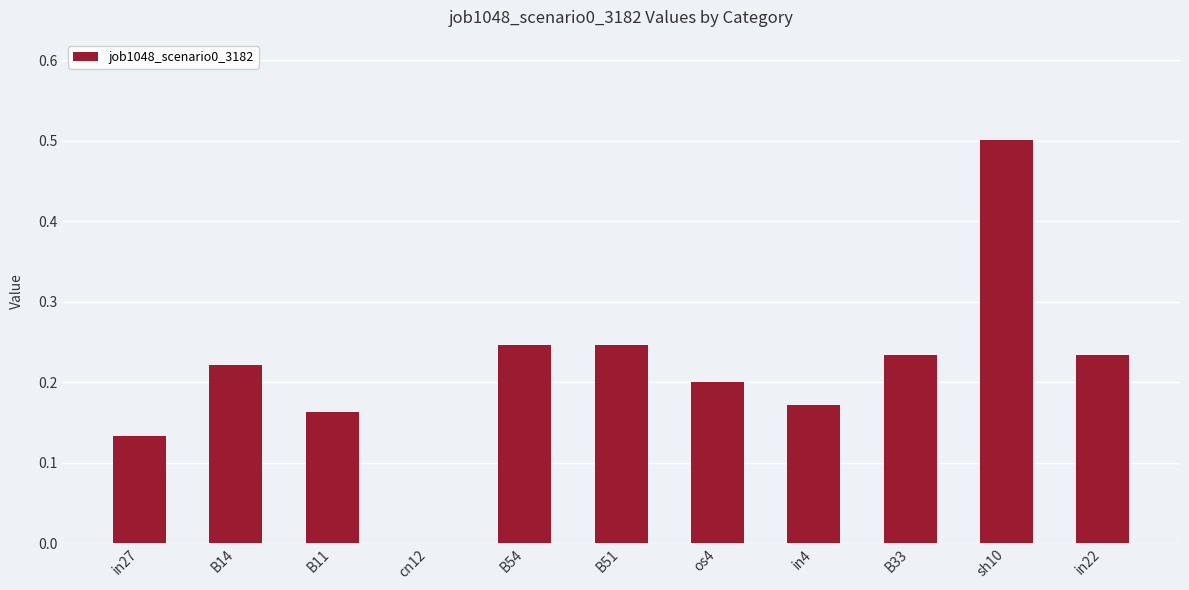

What is the change in value from B11 to B33?

+0.1